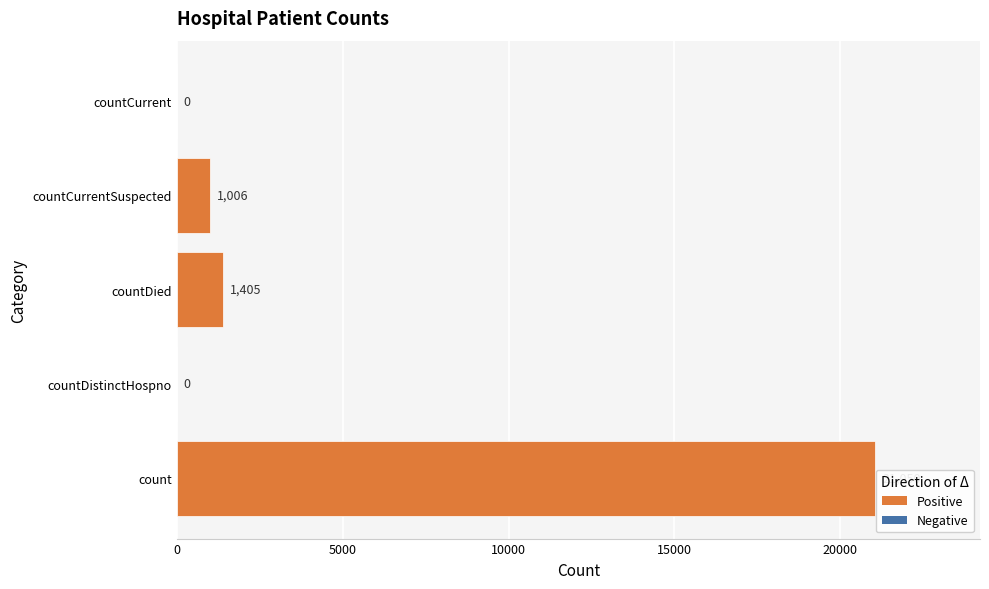

Between count and countDistinctHospno, which is larger?

count